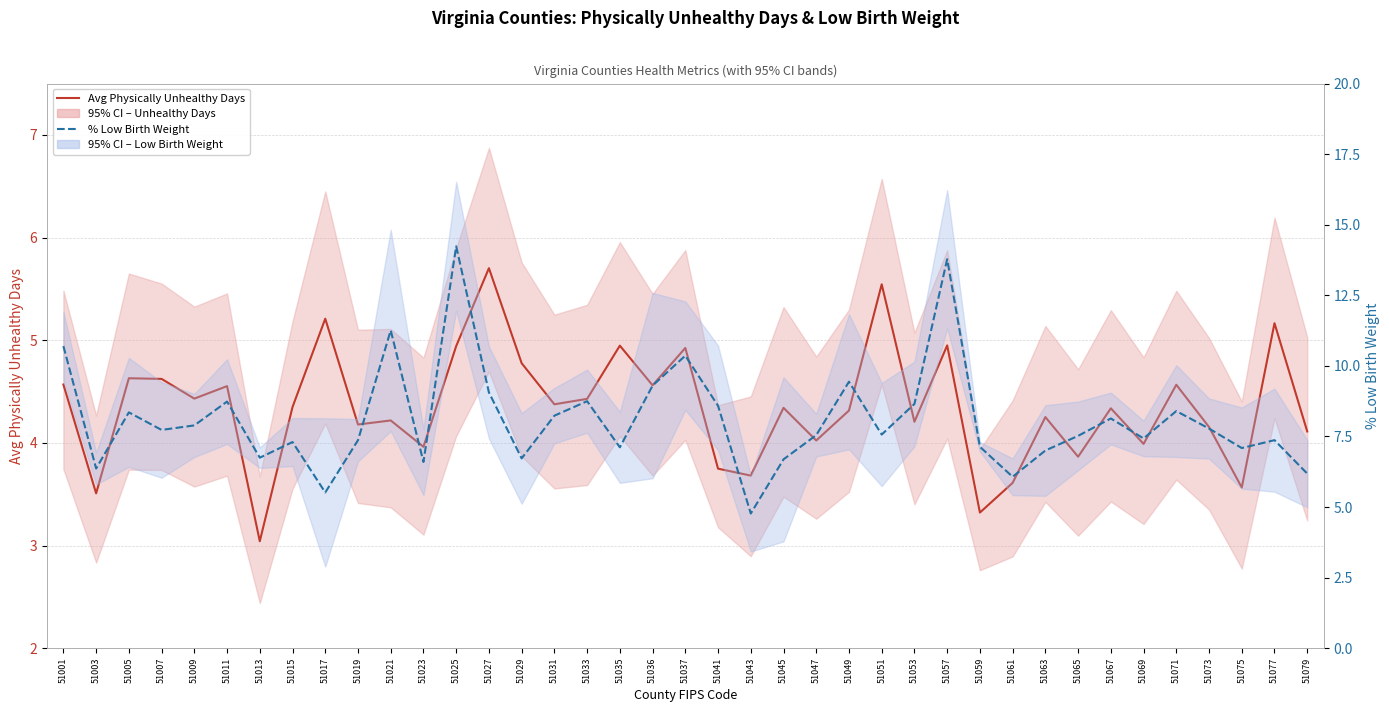

The value of % Low Birth Weight at 51063 is 7.0. True or false?

True